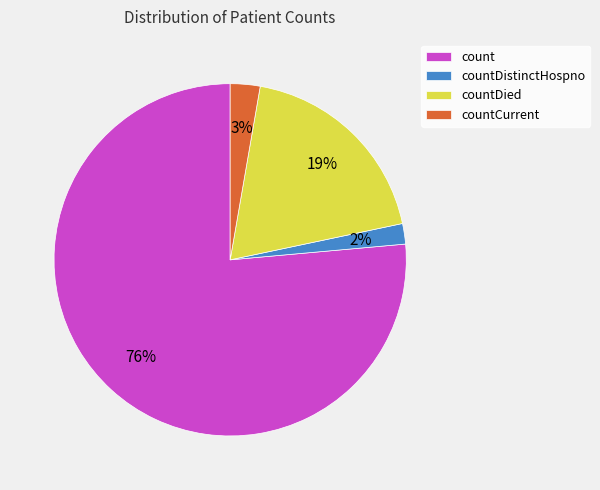

What is the largest slice in the pie chart?

count